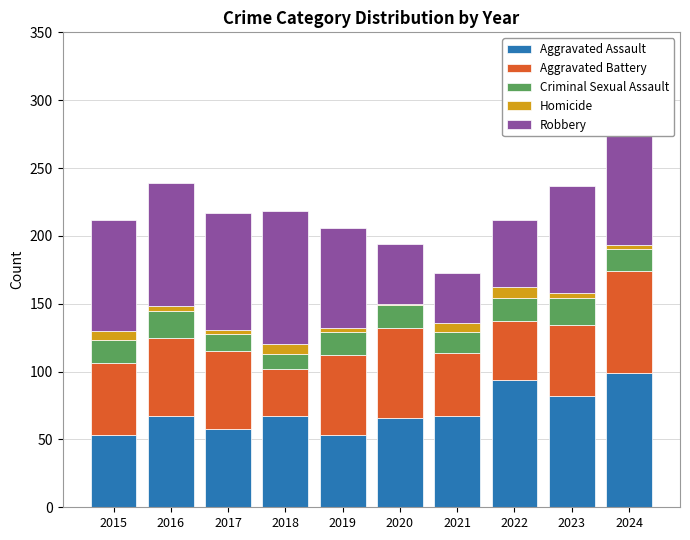

At how many categories does at least one series exceed 50?

10